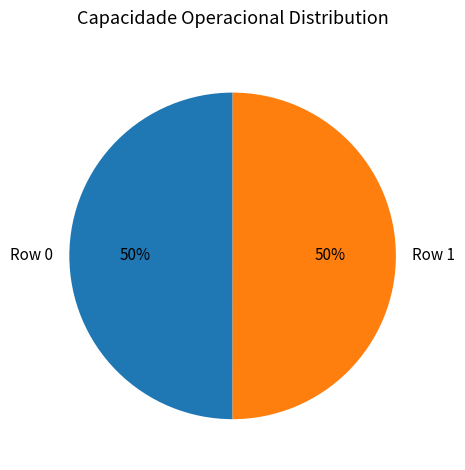

To the nearest percent, what percentage of the pie is Row 1?

50%